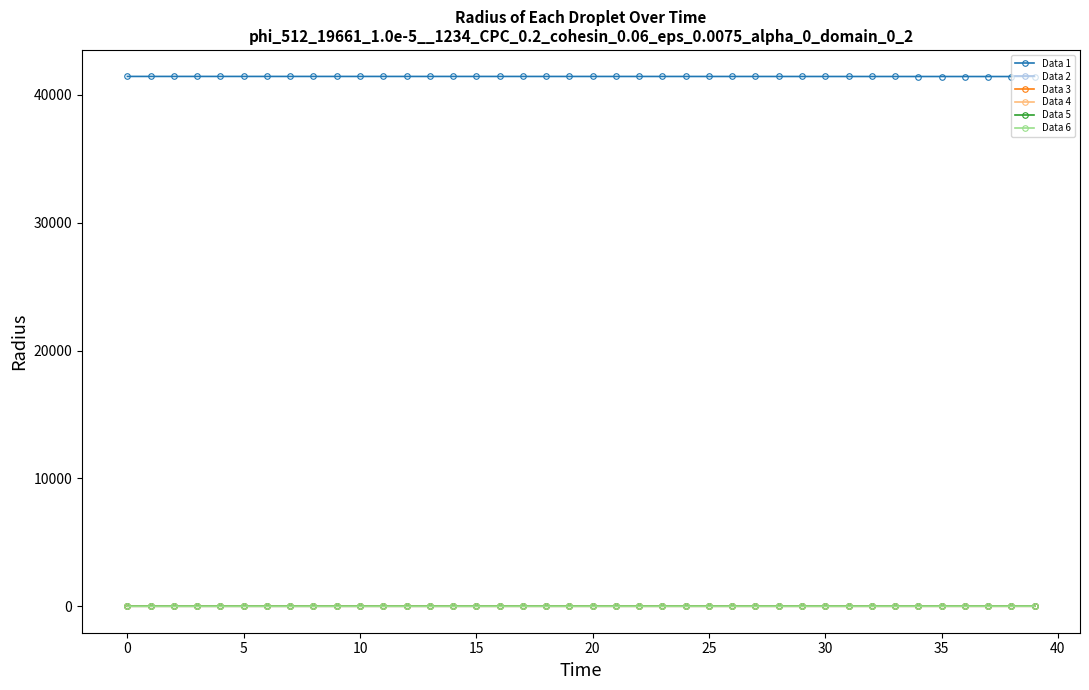

How many lines are shown in the chart?

6